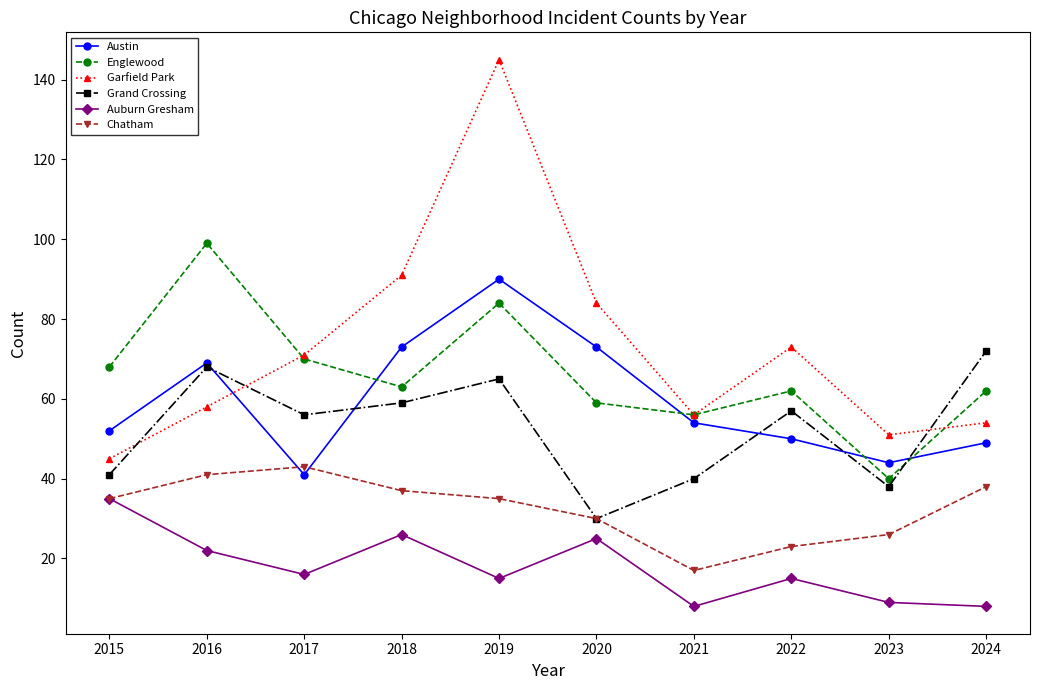

Which category has the lowest value in the Garfield Park series?

2015